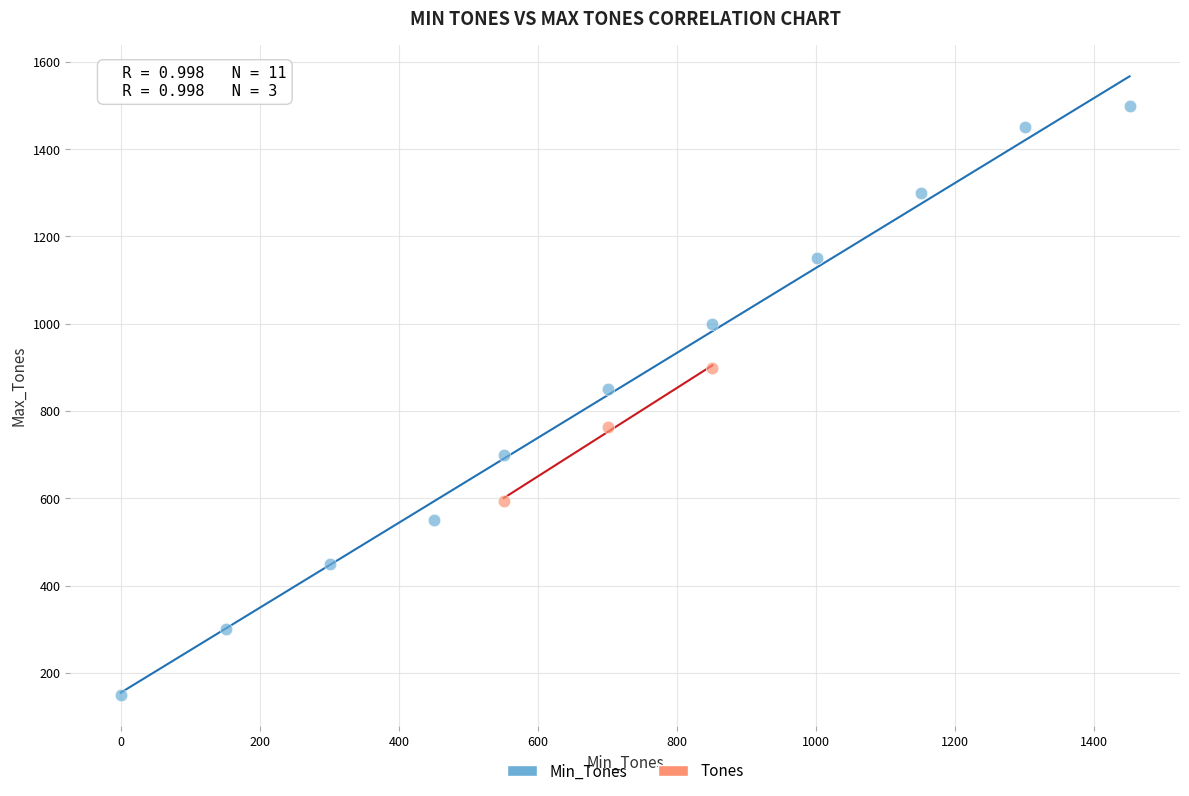

Which series has the largest Y range (max minus min)?

Min_Tones